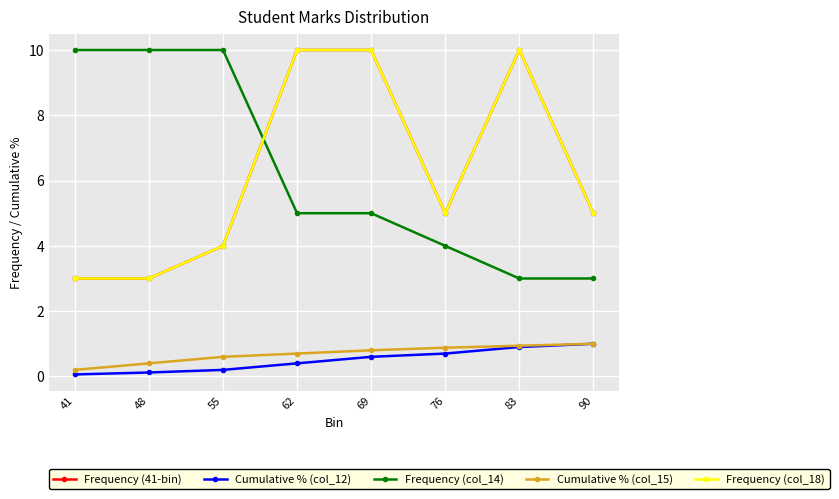

True or false: Frequency (41-bin) and Frequency (col_18) intersect in this chart.

False